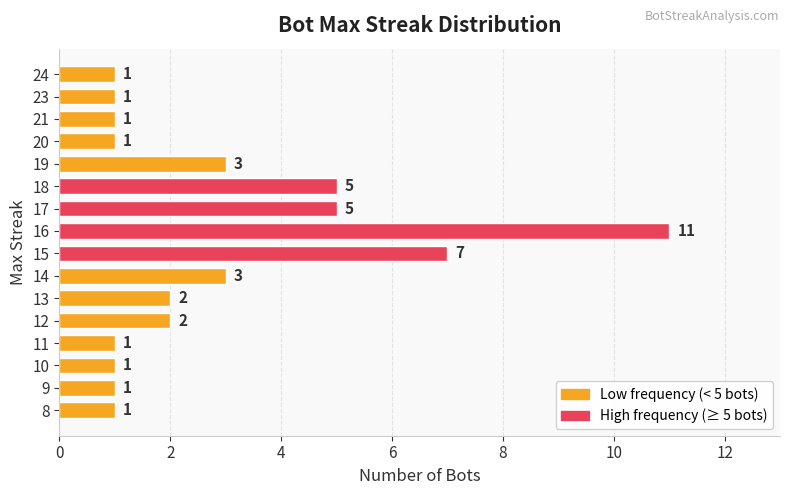

Reading bottom to top, what are all the values shown in this chart?

1	1	1	1	2	2	3	7	11	5	5	3	1	1	1	1